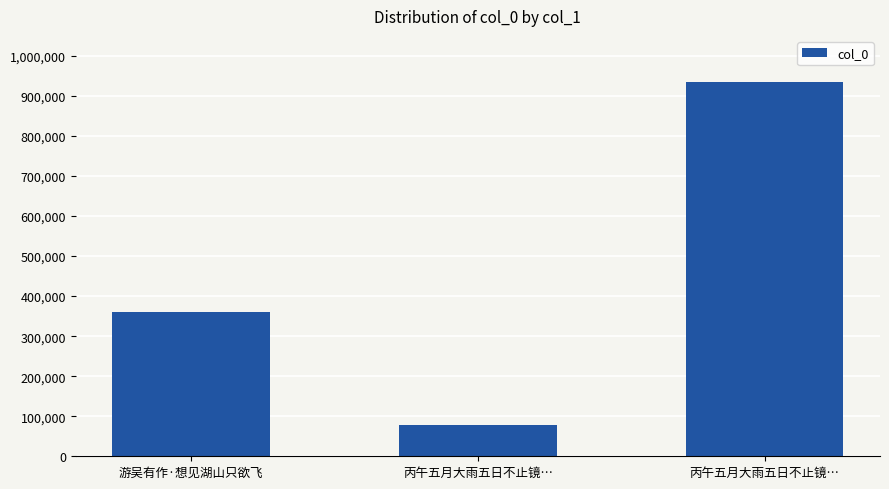

How many bars are there in total?

3